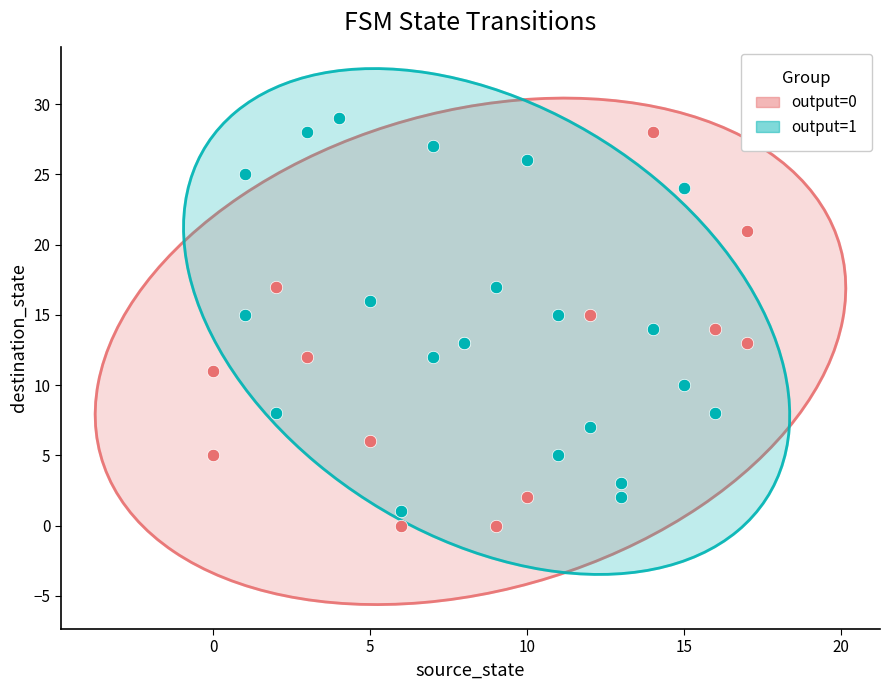

Which series has the largest Y range (max minus min)?

output=0